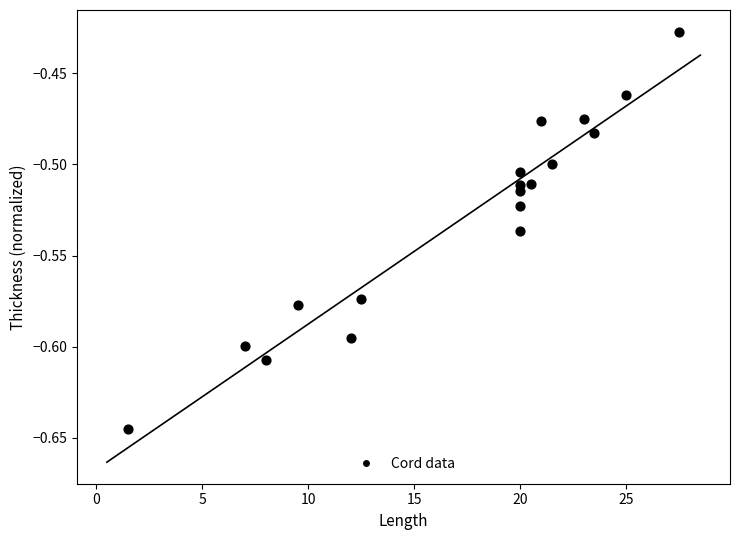

What is the range of X values (max minus min)?

26.0